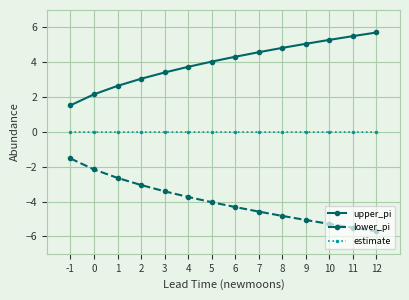

What are all the series names shown in the legend?

upper_pi, lower_pi, estimate